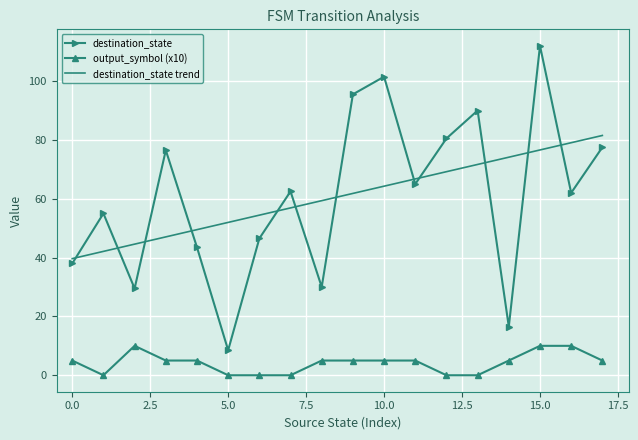

Which series has the widest spread of values?

destination_state